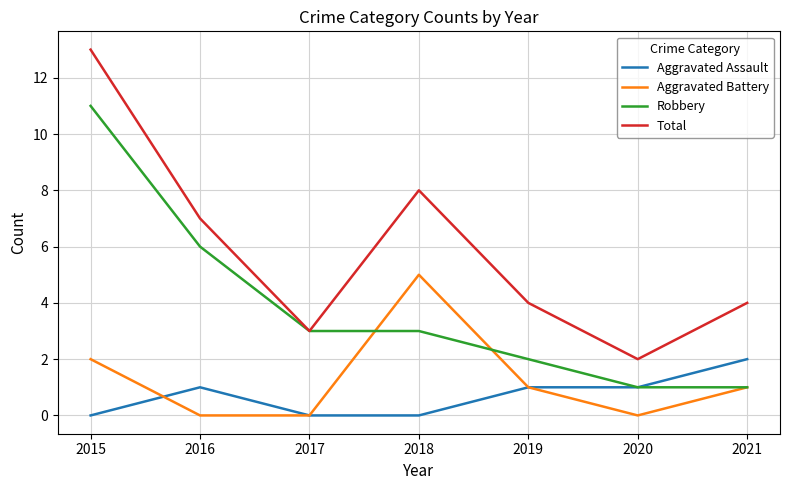

True or false: Robbery has a value of 2 at 2019.

True